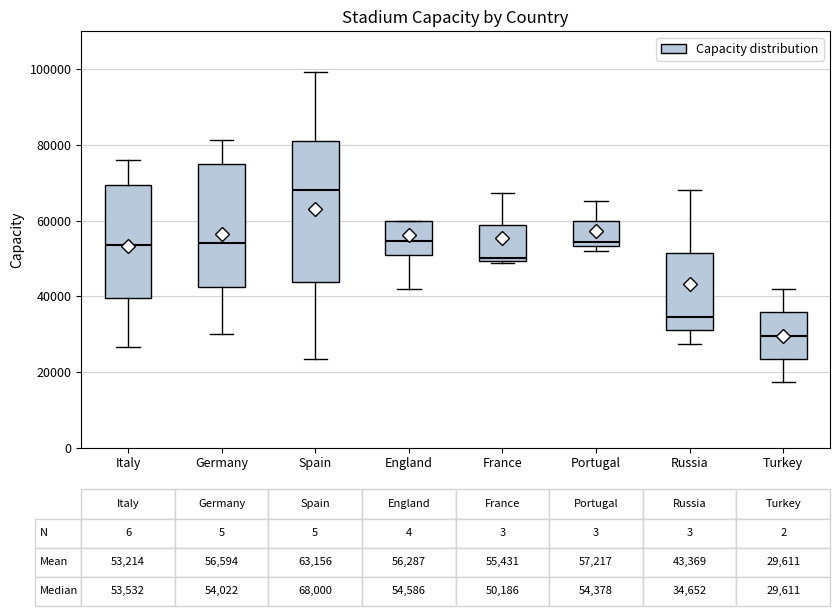

Which box's median line is the highest?

Spain